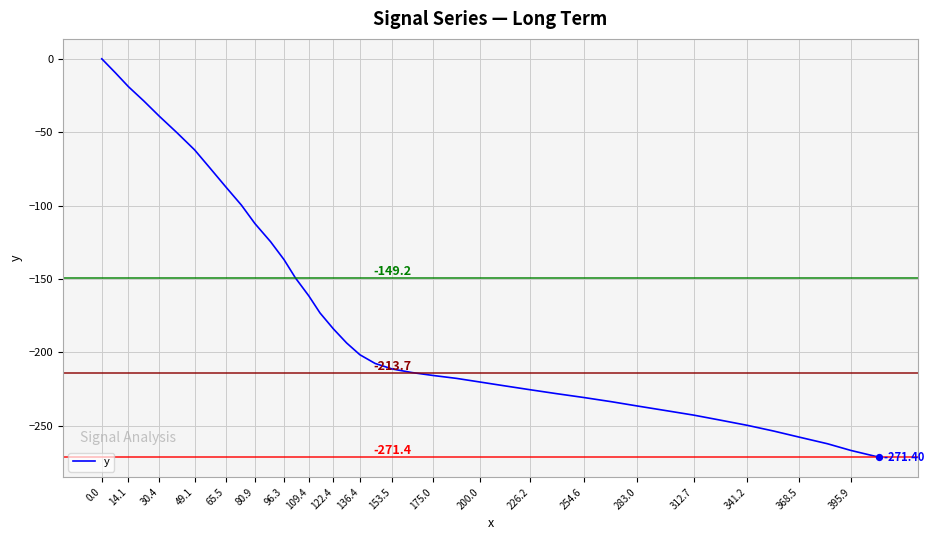

Does the chart have visible grid lines?

Yes